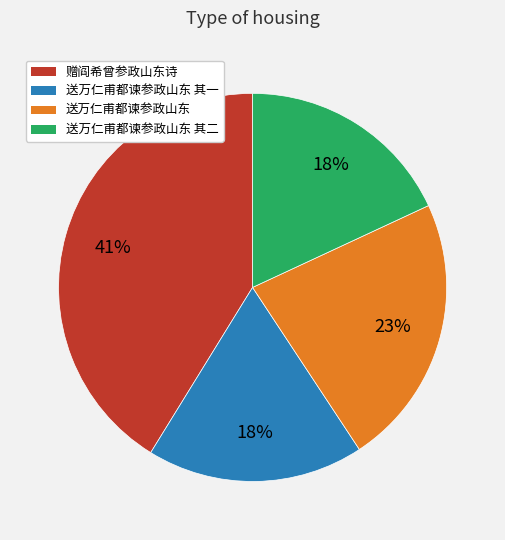

True or false: 送万仁甫都谏参政山东 其二 accounts for 18% of the total.

True